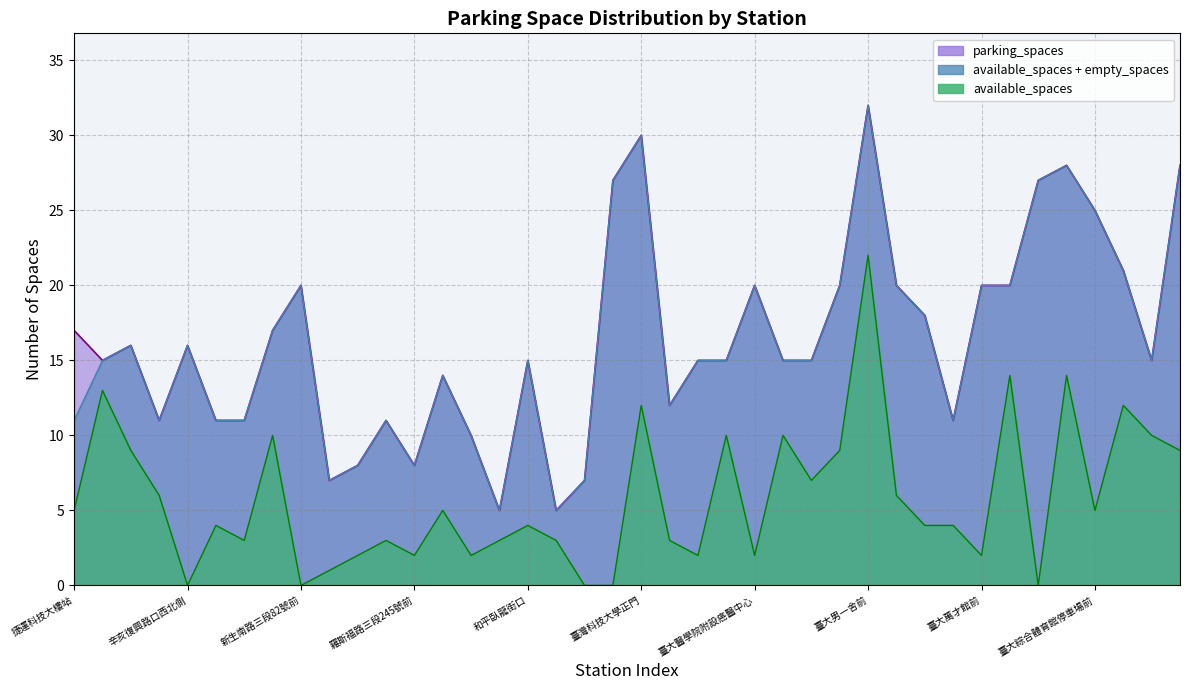

True or false: available_spaces and parking_spaces intersect in this chart.

False